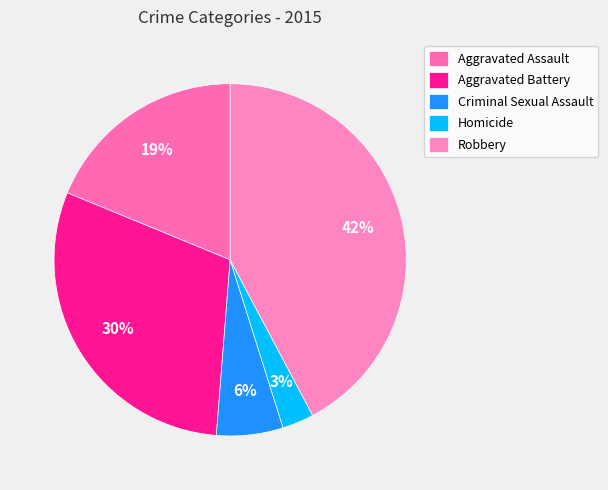

To the nearest percent, what is the combined percentage of Criminal Sexual Assault and Homicide?

9%